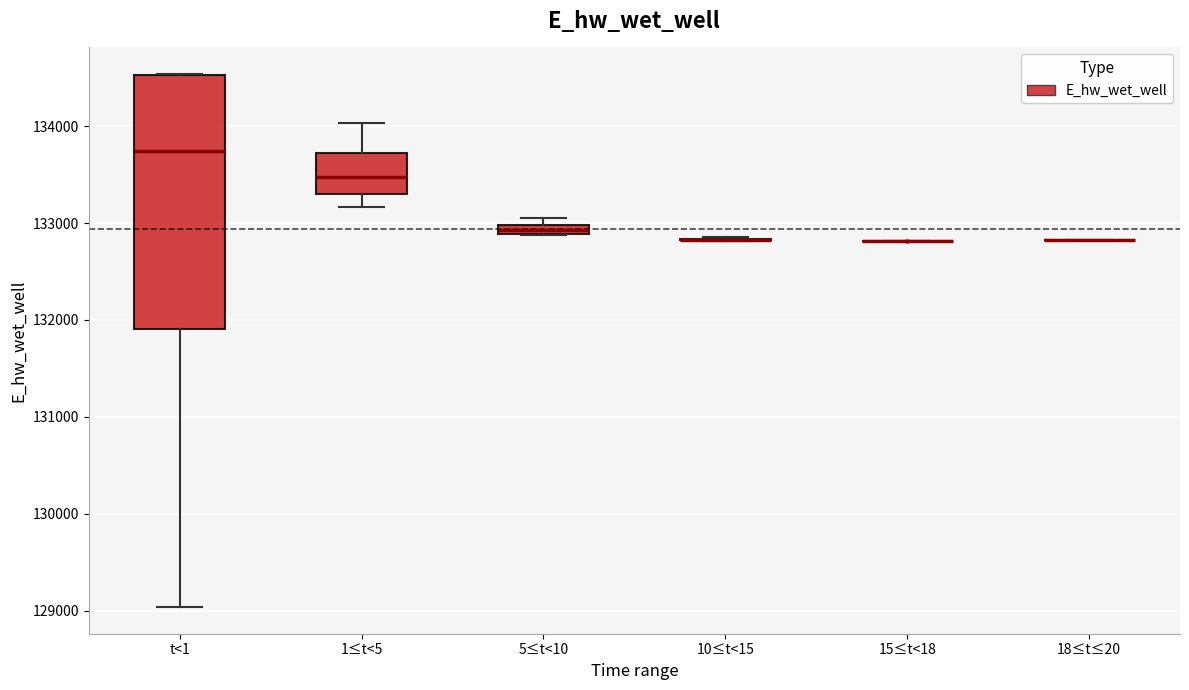

Comparing the boxes themselves (not the whiskers), which one is the tallest?

t<1